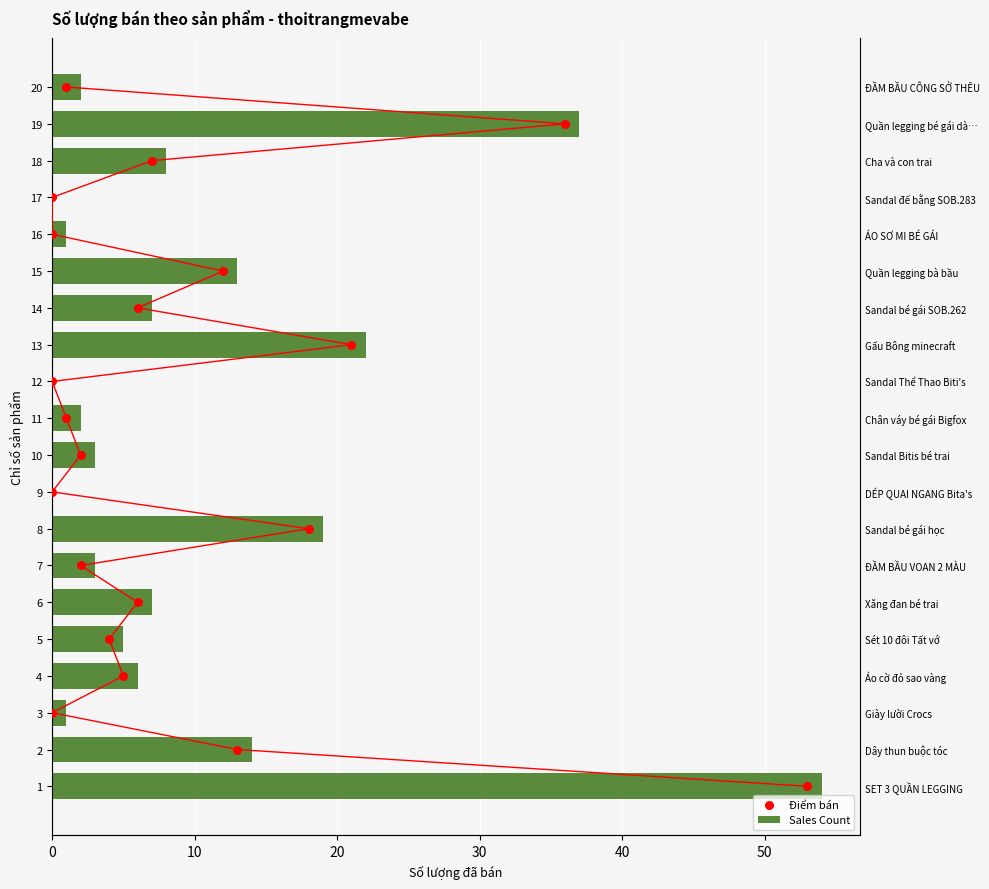

What are all the series names shown in the legend?

Sales Count, Điểm bán